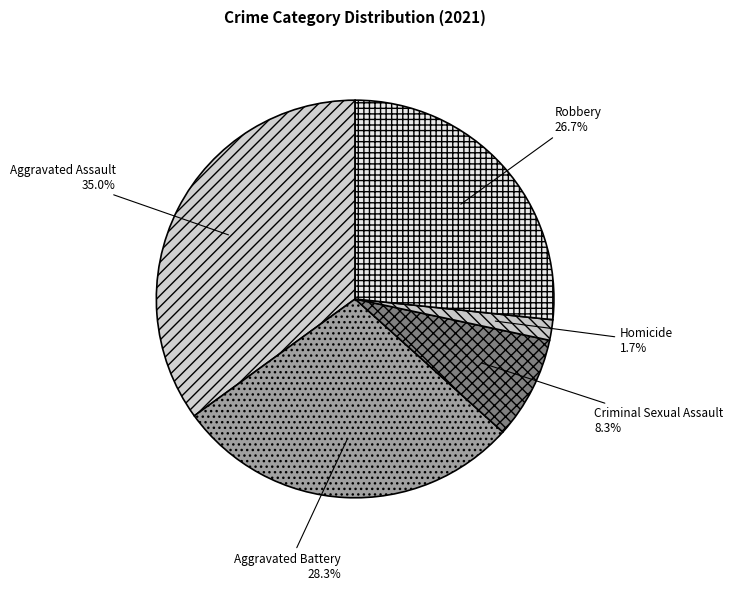

How many slices are in this pie chart?

5